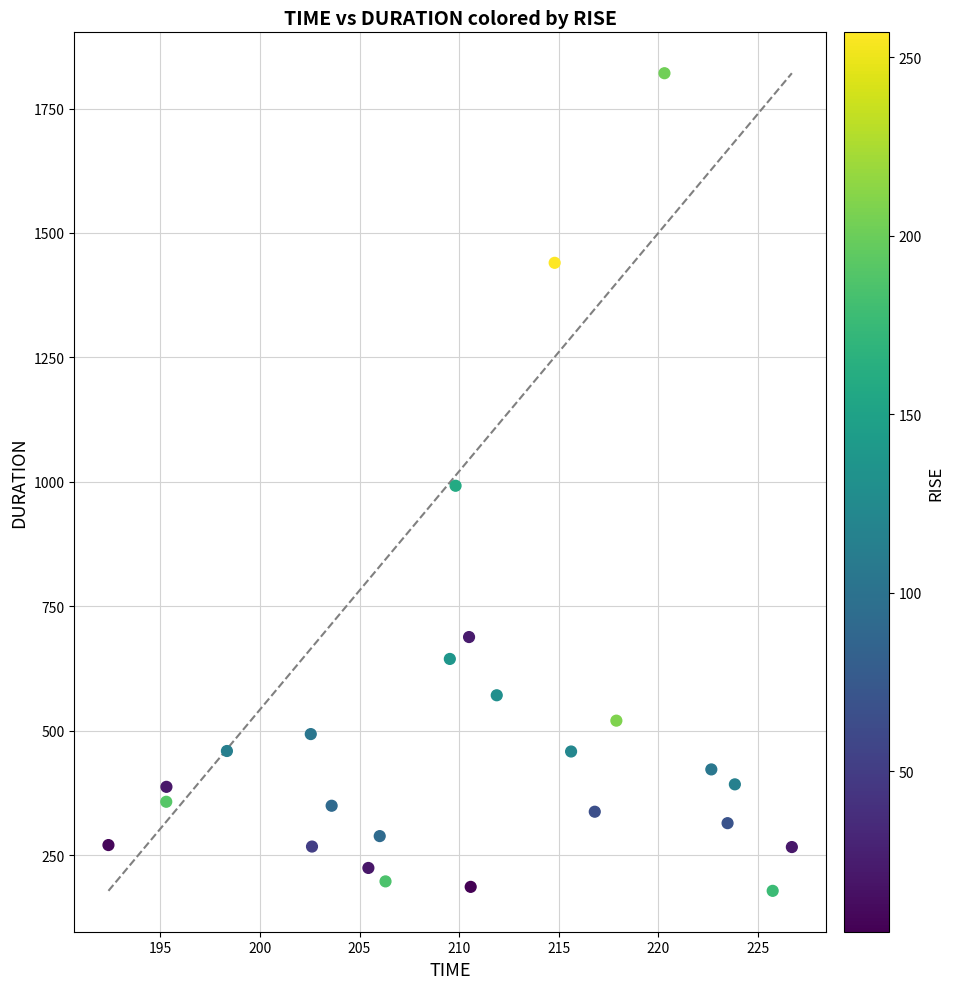

Count the number of points in this scatter plot.

25